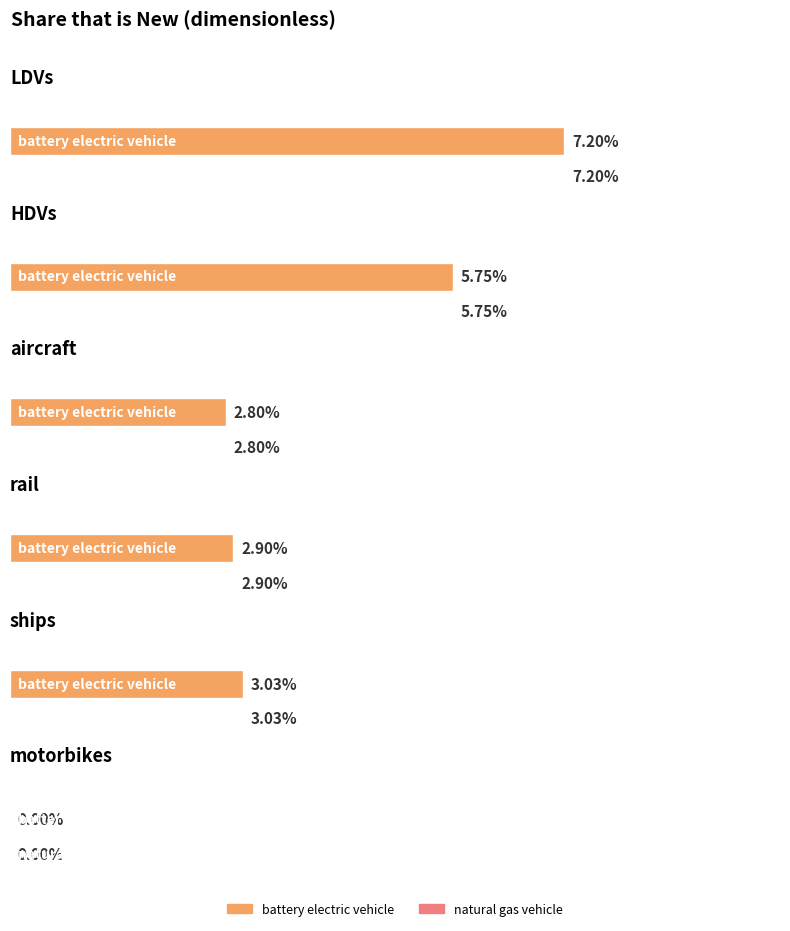

True or false: diesel vehicle has a value of -0.0 at motorbikes.

False